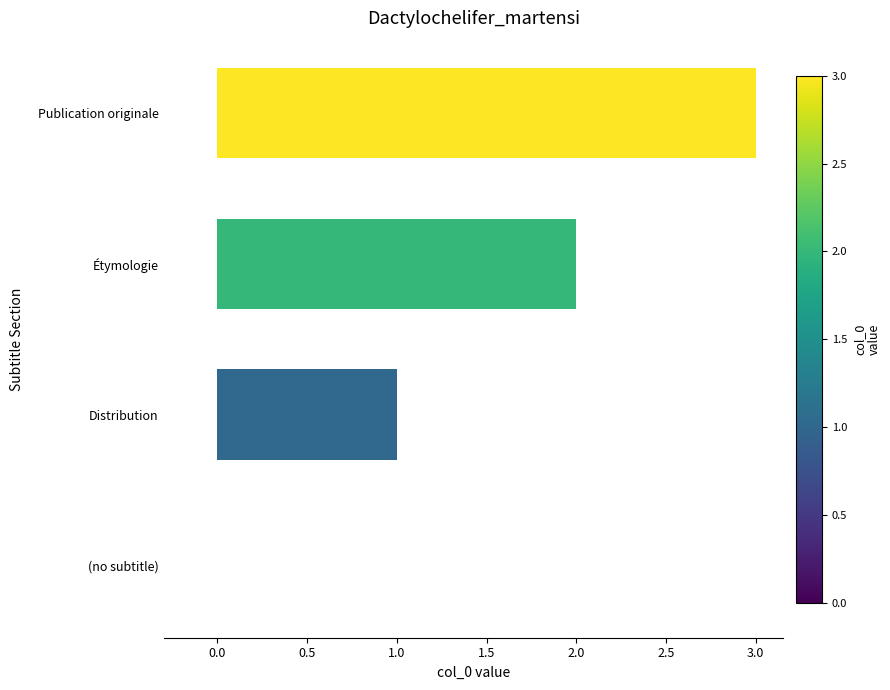

What is the maximum value shown in the chart?

3